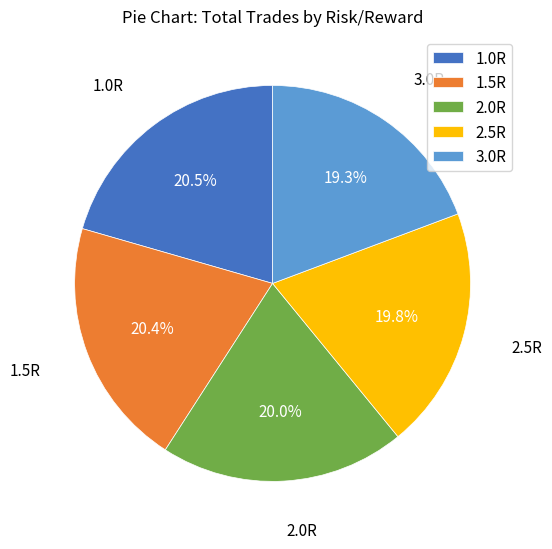

How many segments does this pie chart have?

5